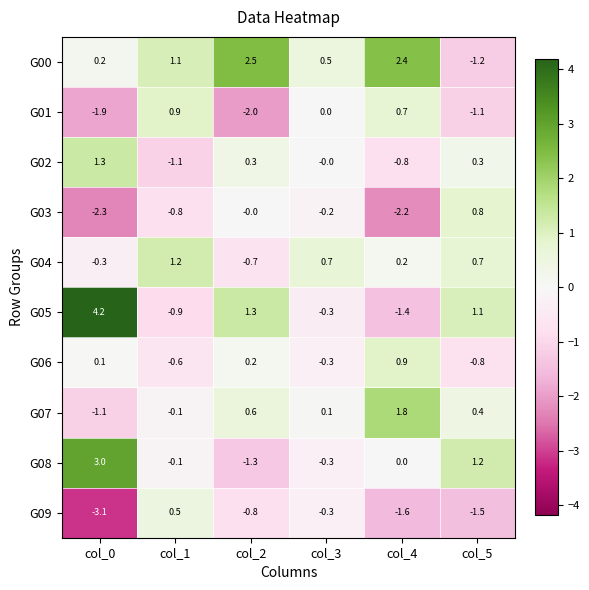

Is the value of G00 at col_3 greater than the value of G08 at col_2?

Yes